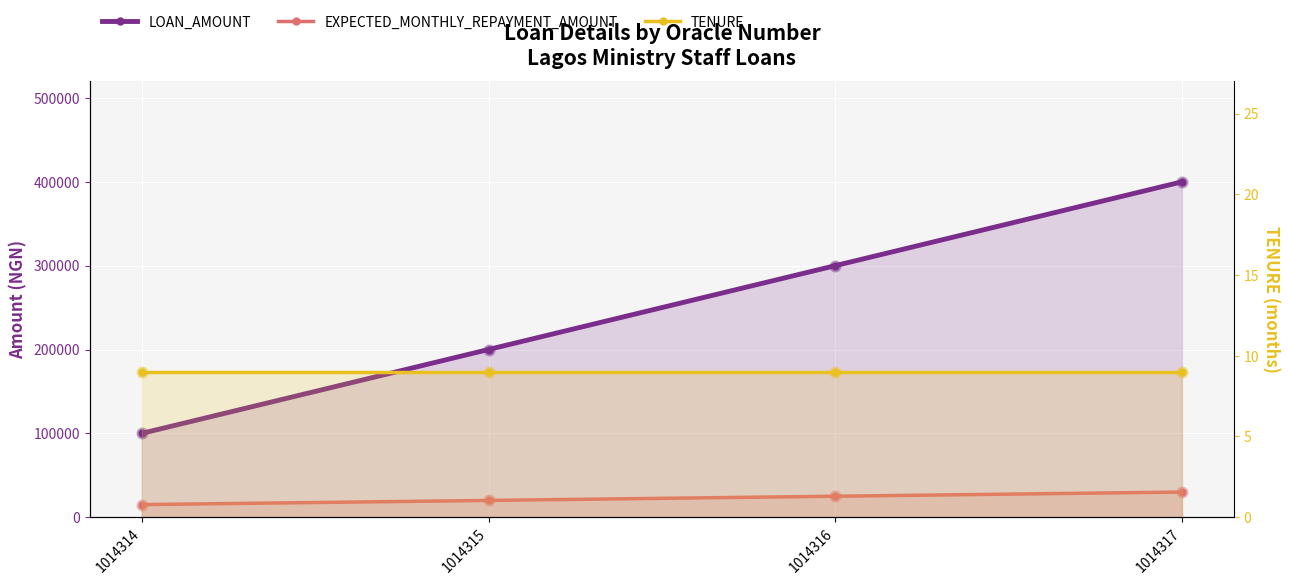

Which series has the largest total across all categories?

LOAN_AMOUNT